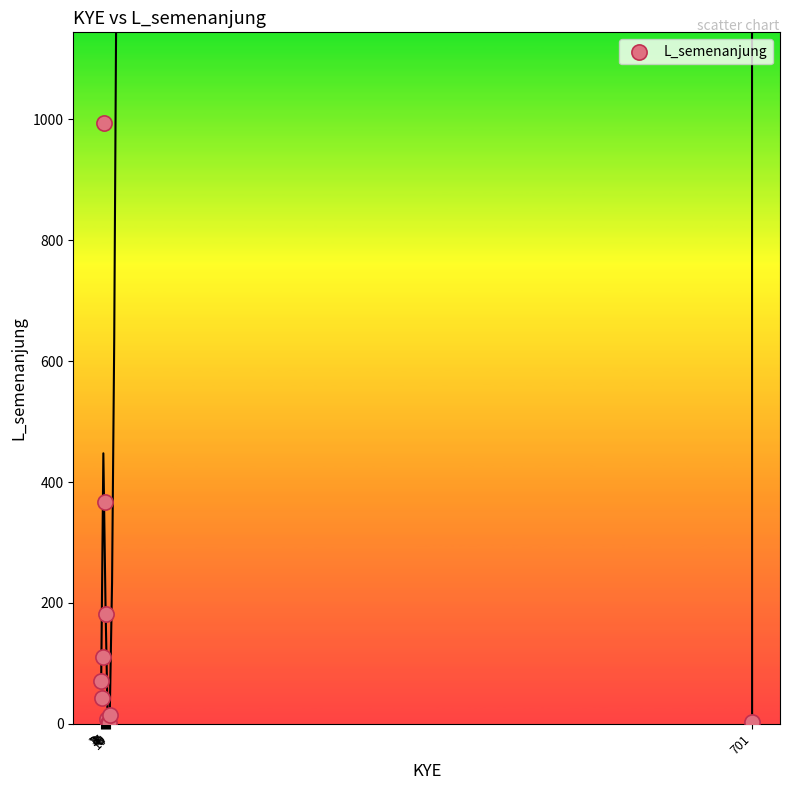

What Y value in the scatter plot is closest to 498?

367